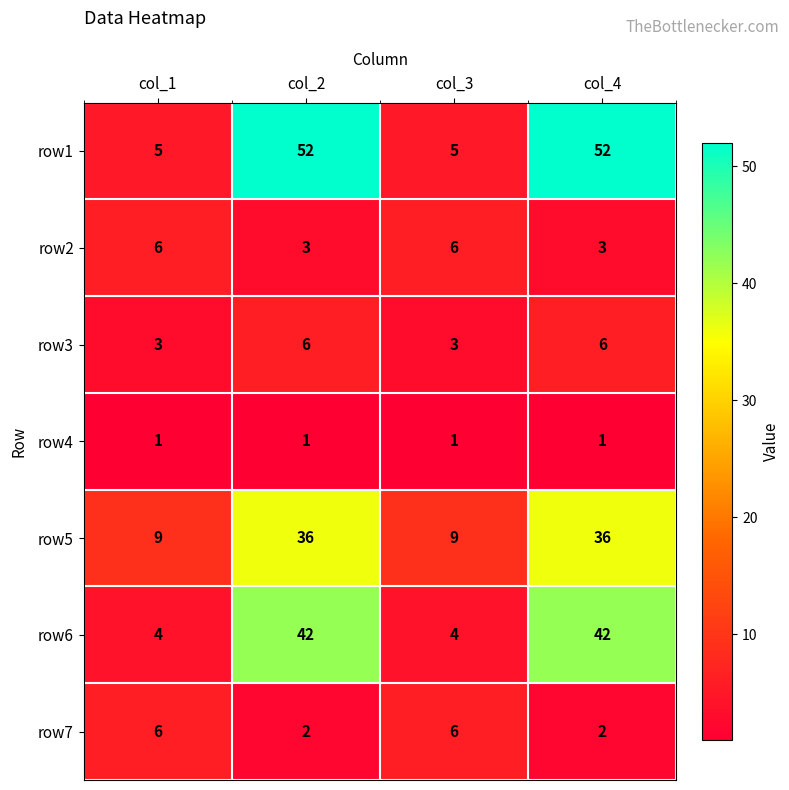

Reading left to right, what are all the values shown in this chart?

row1: 5	52	5	52
row2: 6	3	6	3
row3: 3	6	3	6
row4: 1	1	1	1
row5: 9	36	9	36
row6: 4	42	4	42
row7: 6	2	6	2